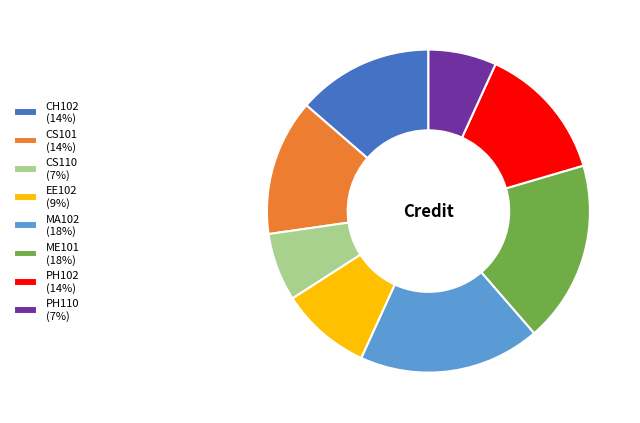

The CS101 (14%) slice represents 14% of the pie. True or false?

True